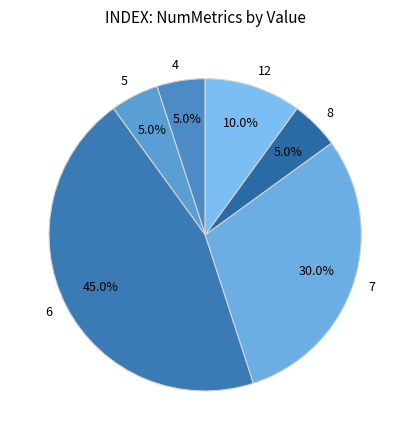

Which slice is the largest?

6